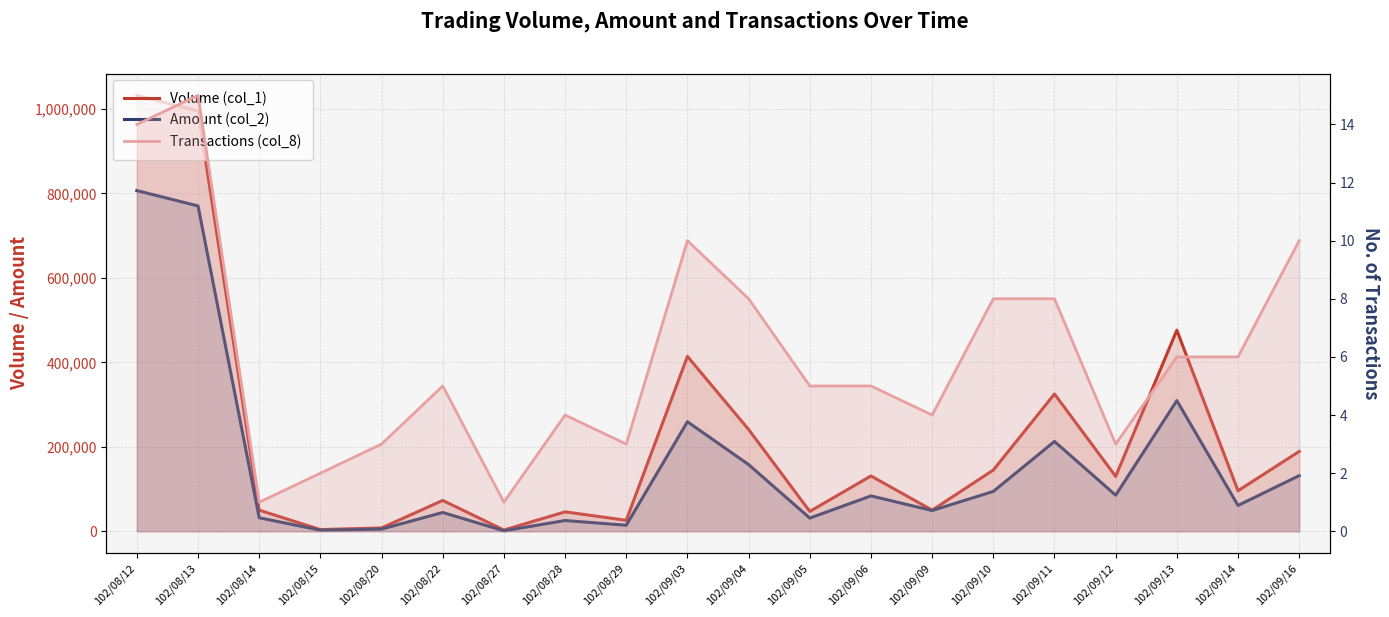

Which series changed the most between 102/08/20 and 102/09/10?

Volume (col_1)